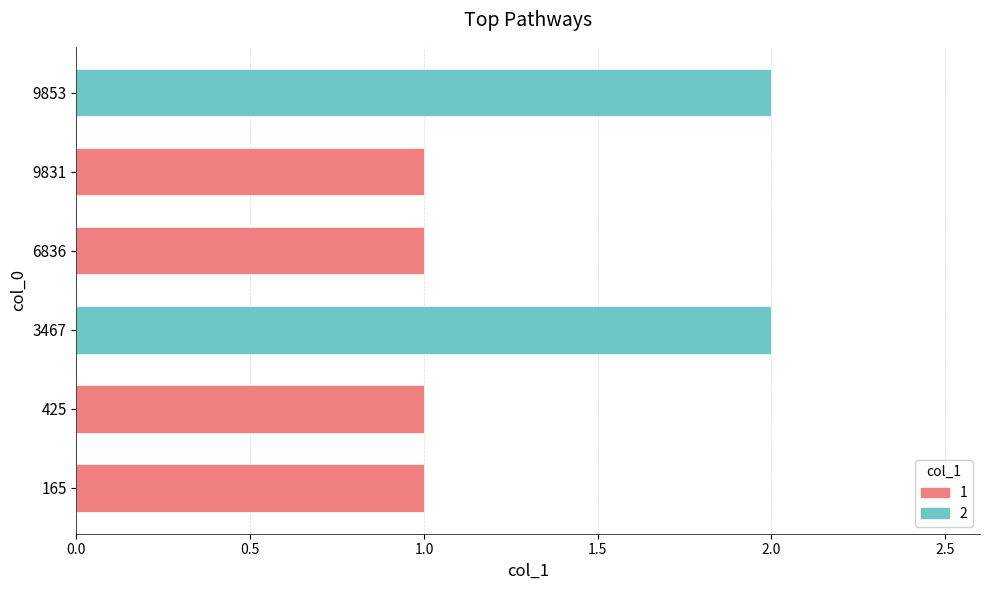

How many values are between 1 and 2?

6